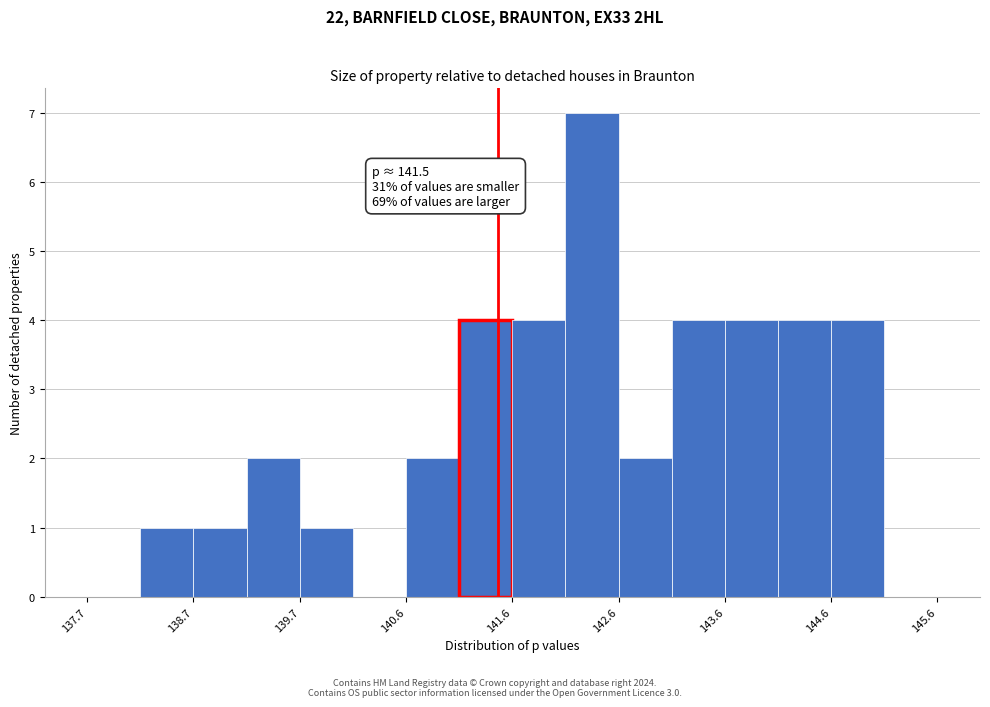

Over which range of the x-axis is the bar tallest?

142.1 to 142.6